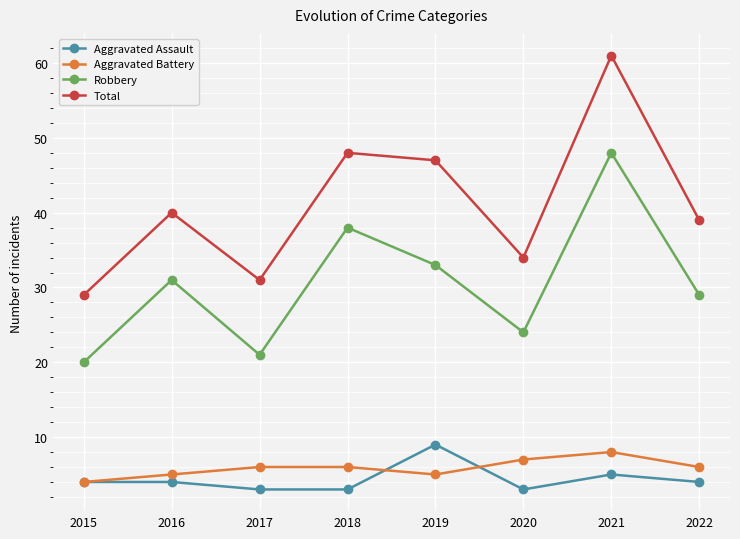

What are all the series names shown in the legend?

Aggravated Assault, Aggravated Battery, Robbery, Total